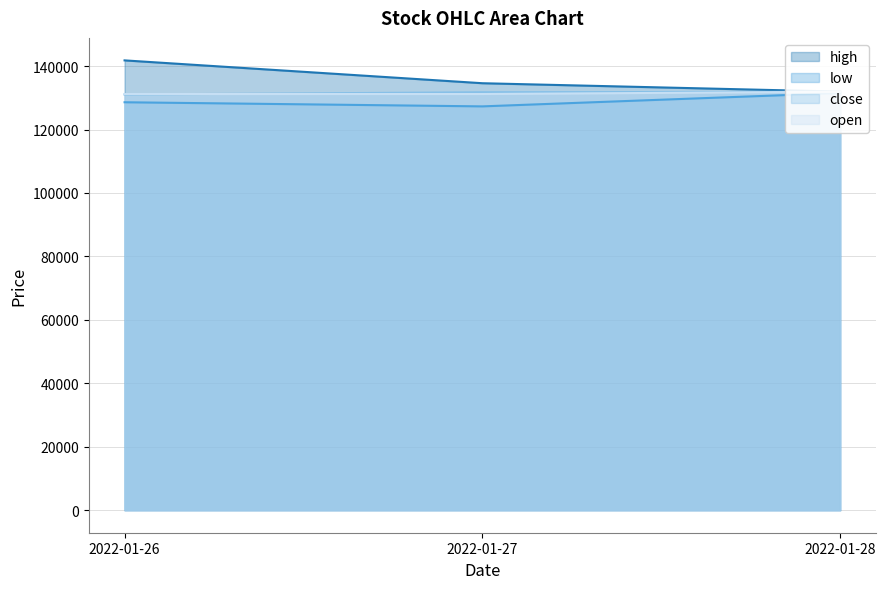

Where does the high series first go above 134600?

2022-01-26